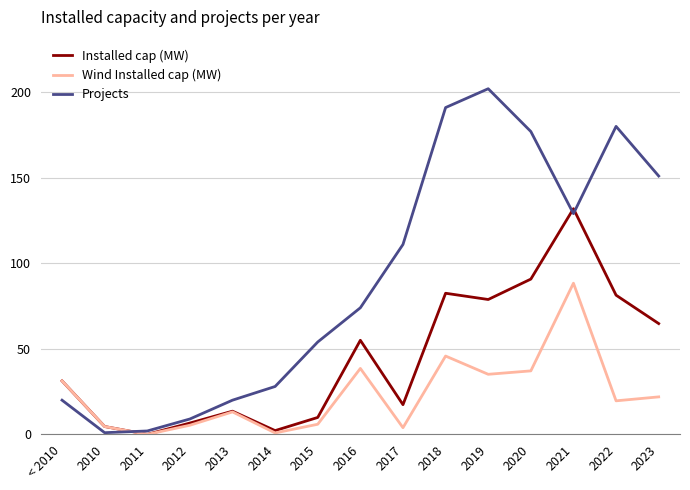

At which label does Installed cap (MW) reach its peak?

2021